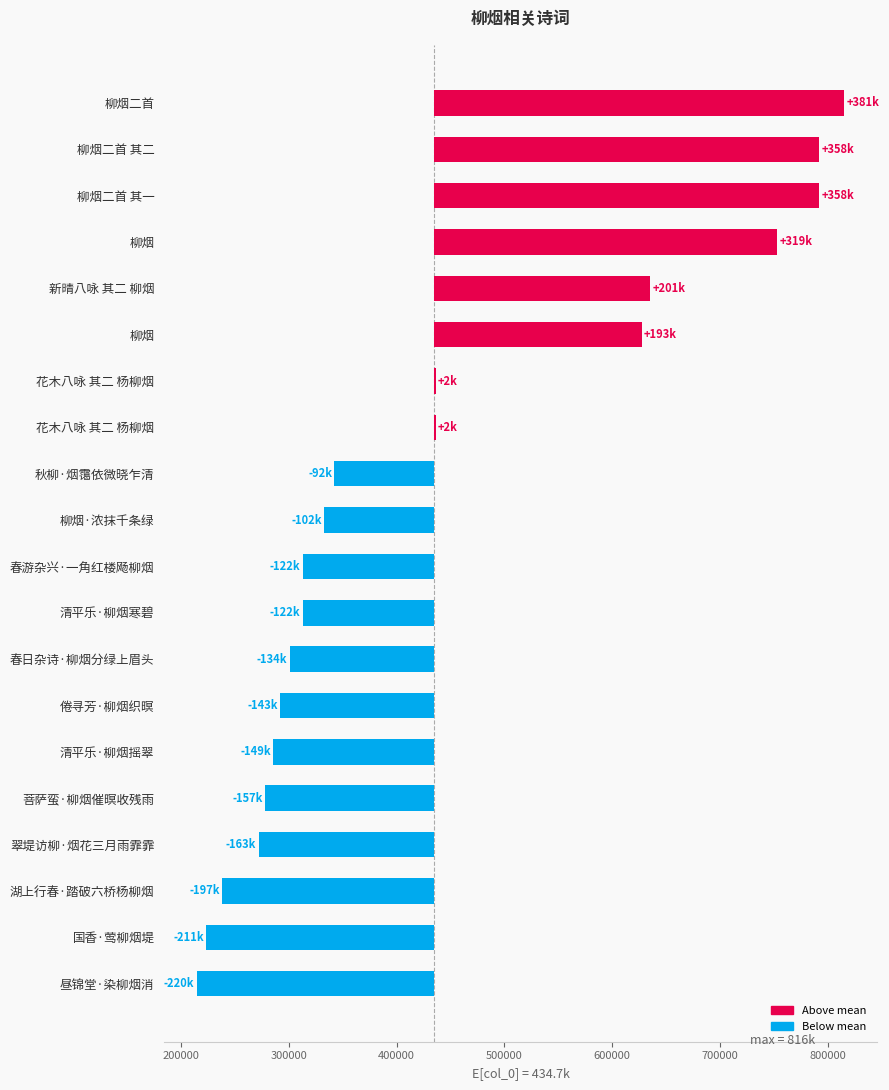

Reading left to right, list all the values displayed in this chart.

380846.8	357582.8	357581.8	318767.8	200919.8	192960.8	1688.8	1568.8	-92293.2	-102229.2	-121699.2	-121884.2	-133861.2	-142691.2	-149431.2	-157087.2	-162686.2	-196688.2	-211233.2	-220134.2